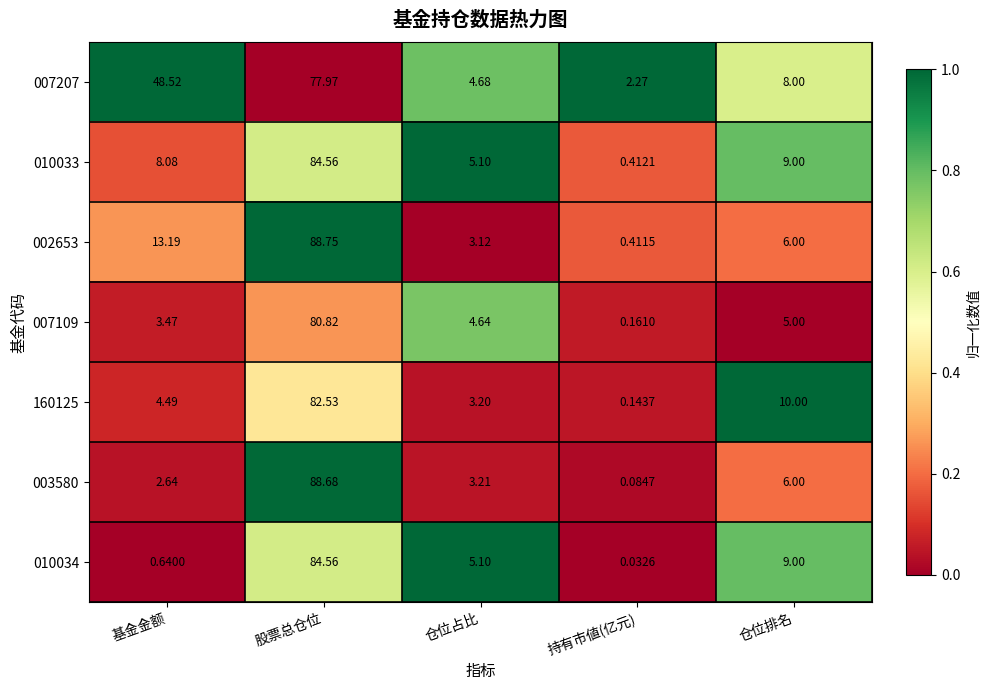

Is the value of 160125 at 仓位占比 greater than the value of 010033 at 仓位占比?

No